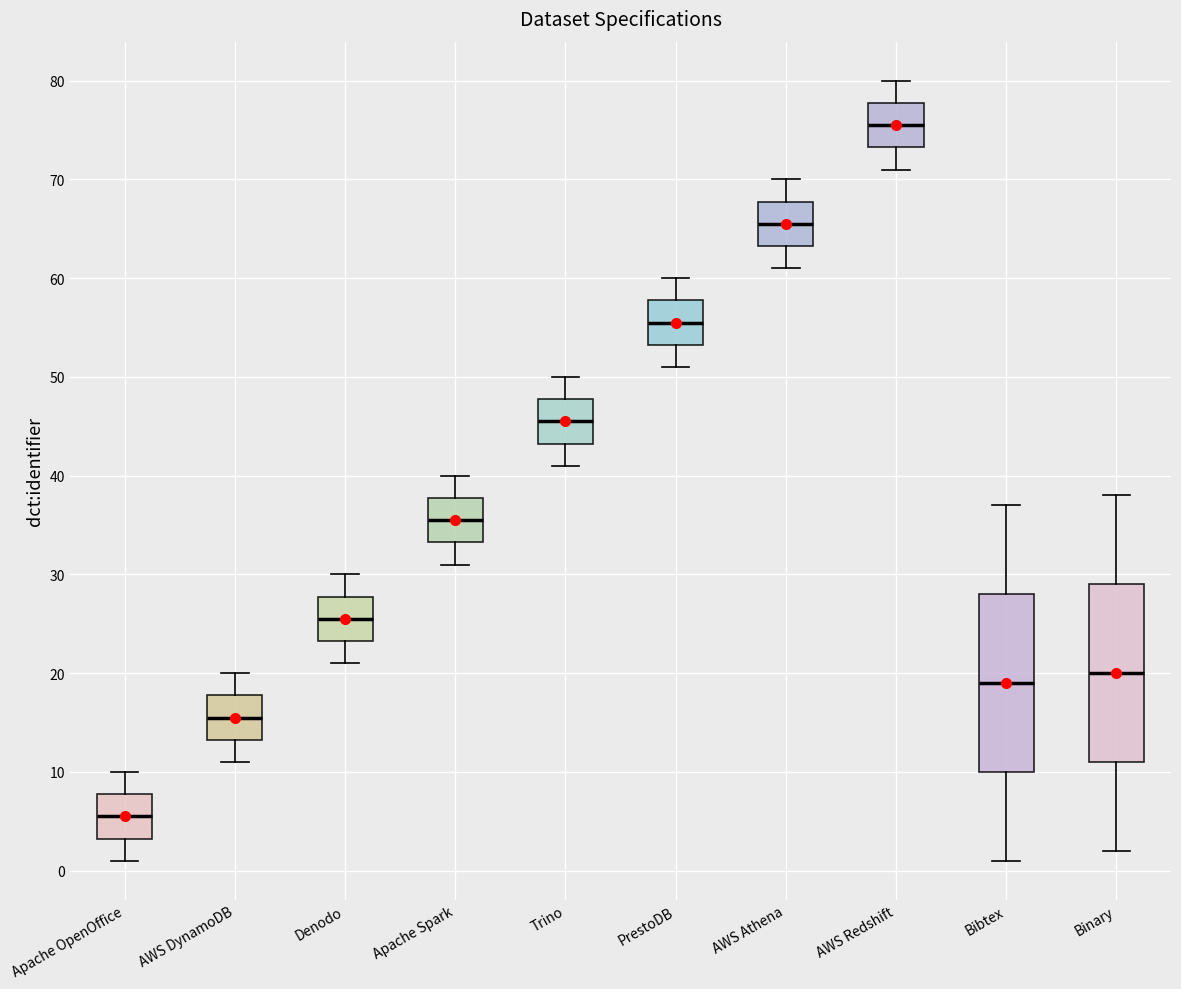

Reading left to right, read every box against the y-axis: the position of its median line, the range the box covers, and the ends of its whiskers. The values are not printed on the chart, so give them approximately, as read against the axis.

Apache OpenOffice: median 6, box 3 to 8, whiskers 1 to 10
AWS DynamoDB: median 16, box 13 to 18, whiskers 11 to 20
Denodo: median 26, box 23 to 28, whiskers 21 to 30
Apache Spark: median 36, box 33 to 38, whiskers 31 to 40
Trino: median 46, box 43 to 48, whiskers 41 to 50
PrestoDB: median 56, box 53 to 58, whiskers 51 to 60
AWS Athena: median 66, box 63 to 68, whiskers 61 to 70
AWS Redshift: median 76, box 73 to 78, whiskers 71 to 80
Bibtex: median 19, box 10 to 28, whiskers 1 to 37
Binary: median 20, box 11 to 29, whiskers 2 to 38